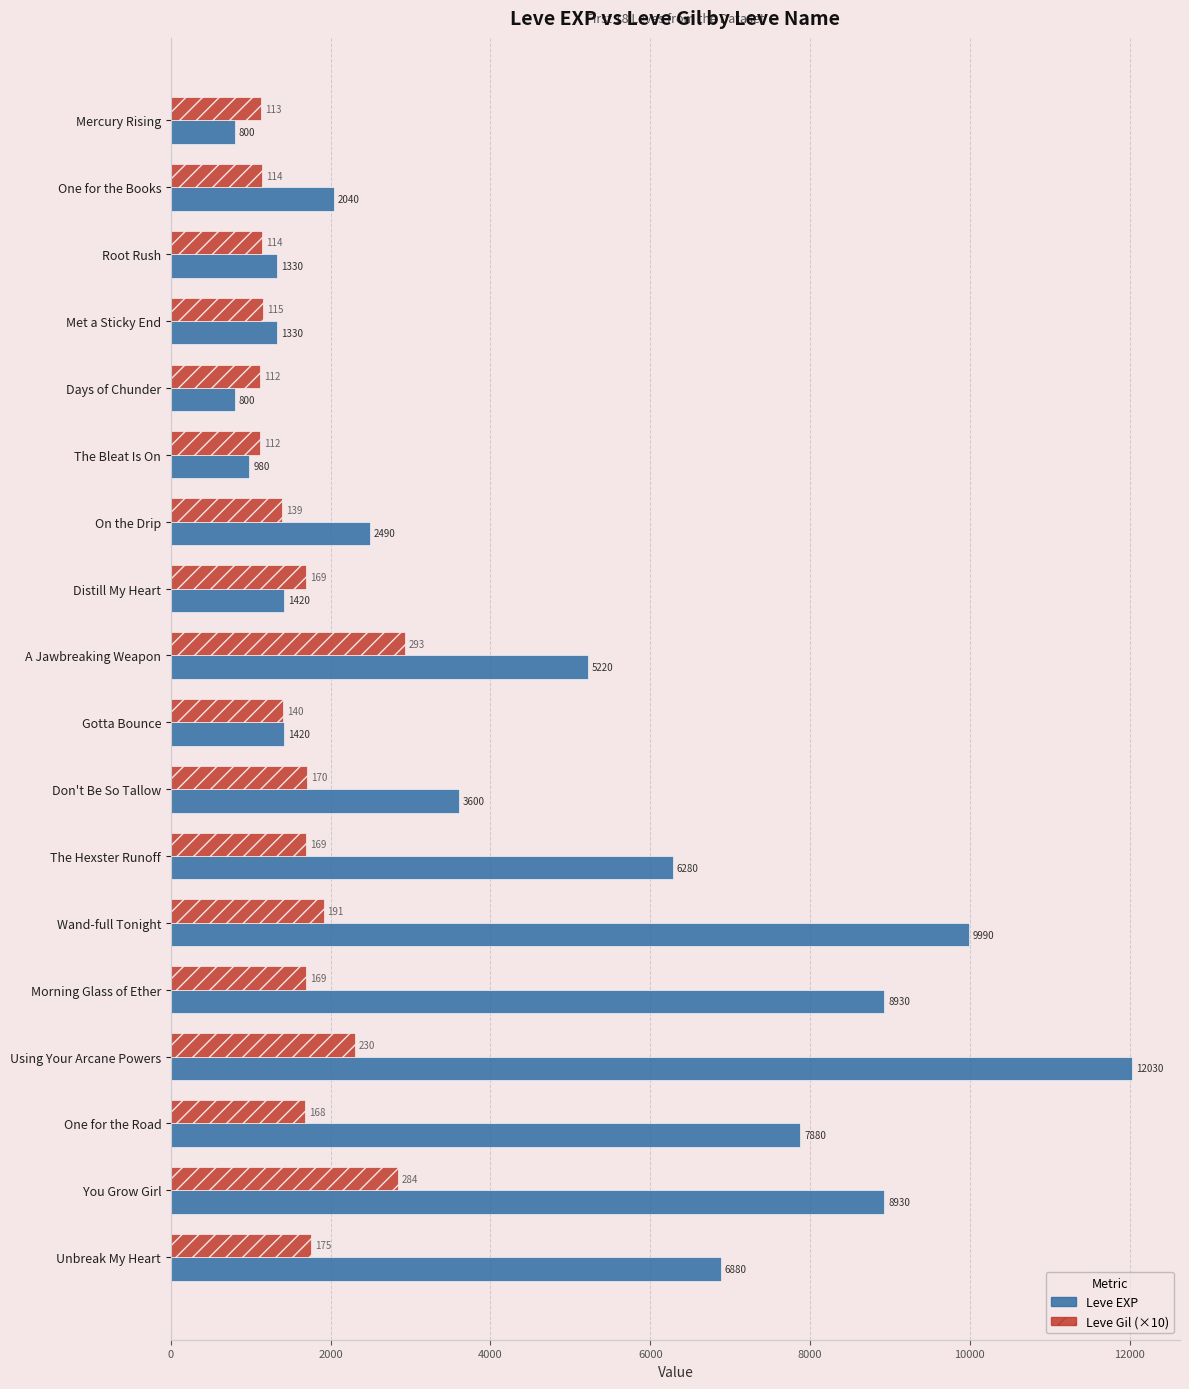

The value of Leve EXP at Wand-full Tonight is 5649. True or false?

False